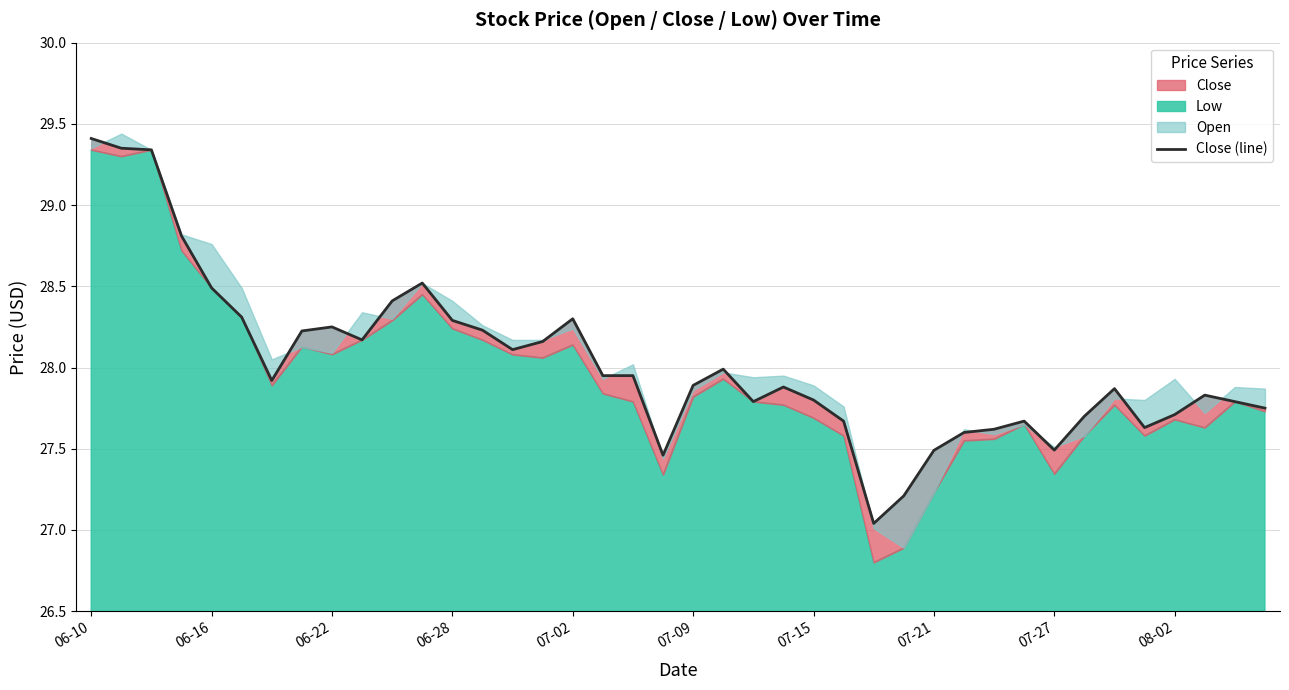

Is it true that the value at 07-21 is 27.5?

True